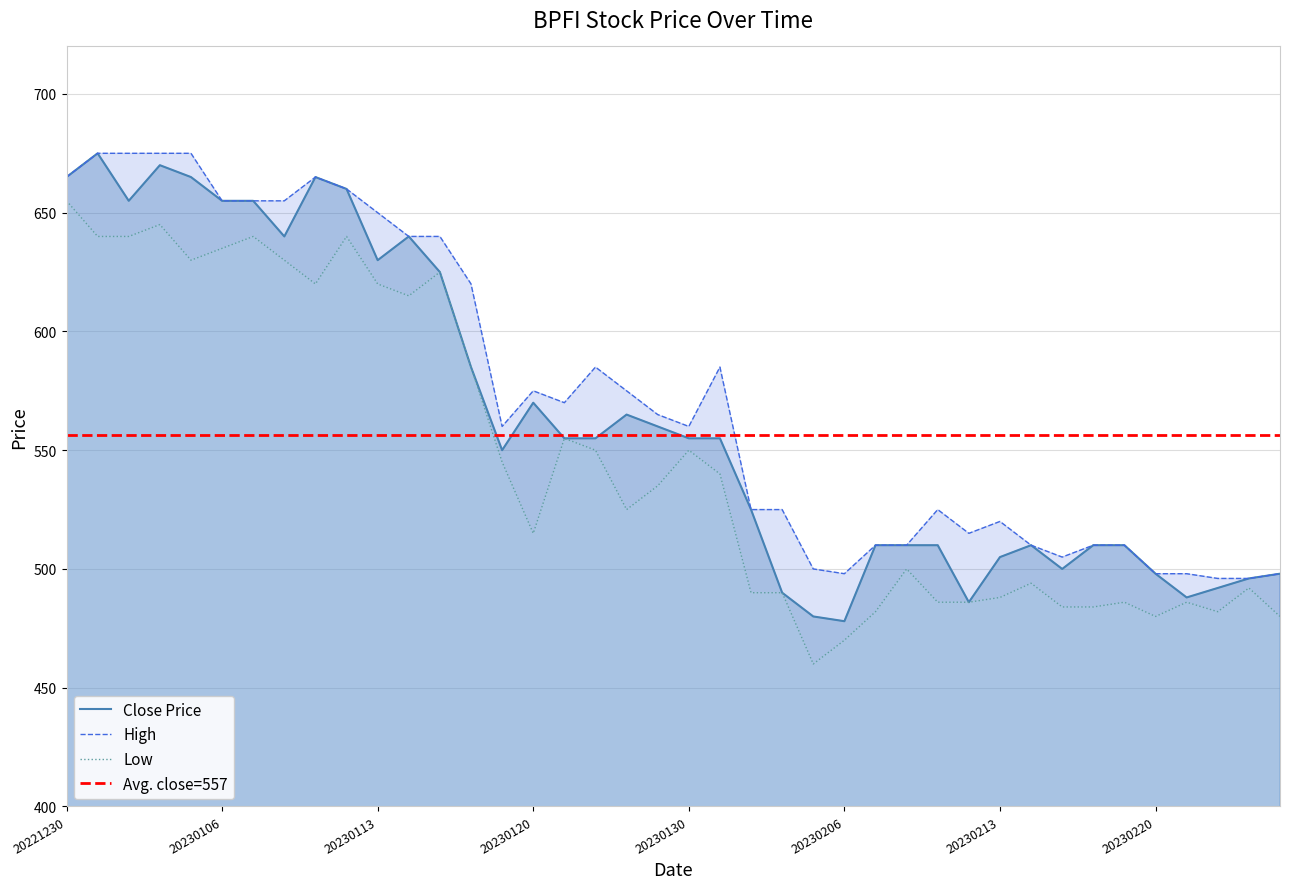

What is the value of the High point at the 16th from the left?

575